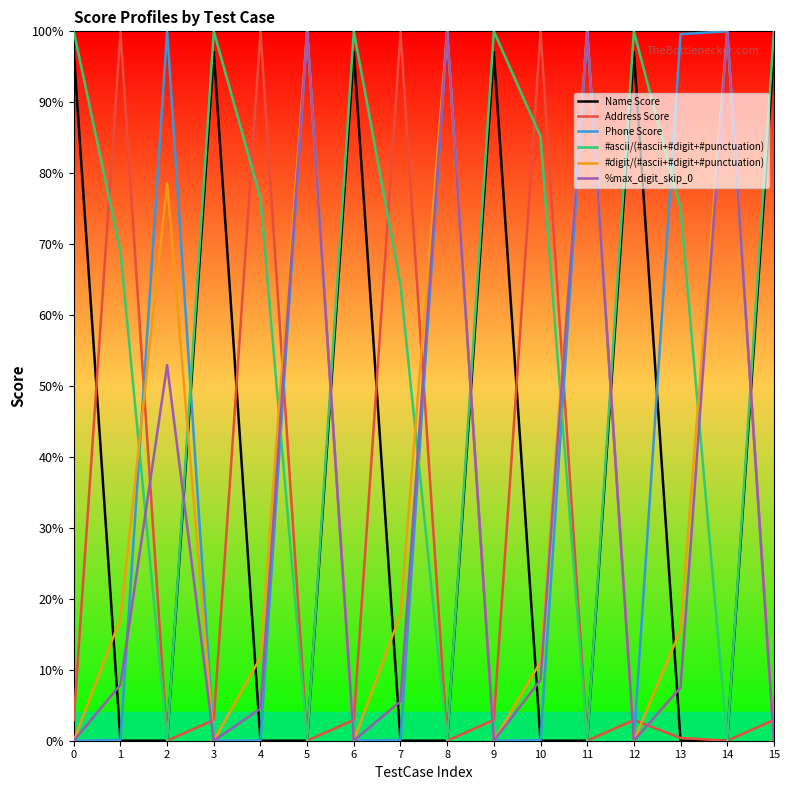

Does the chart display data point markers on the line(s)?

No